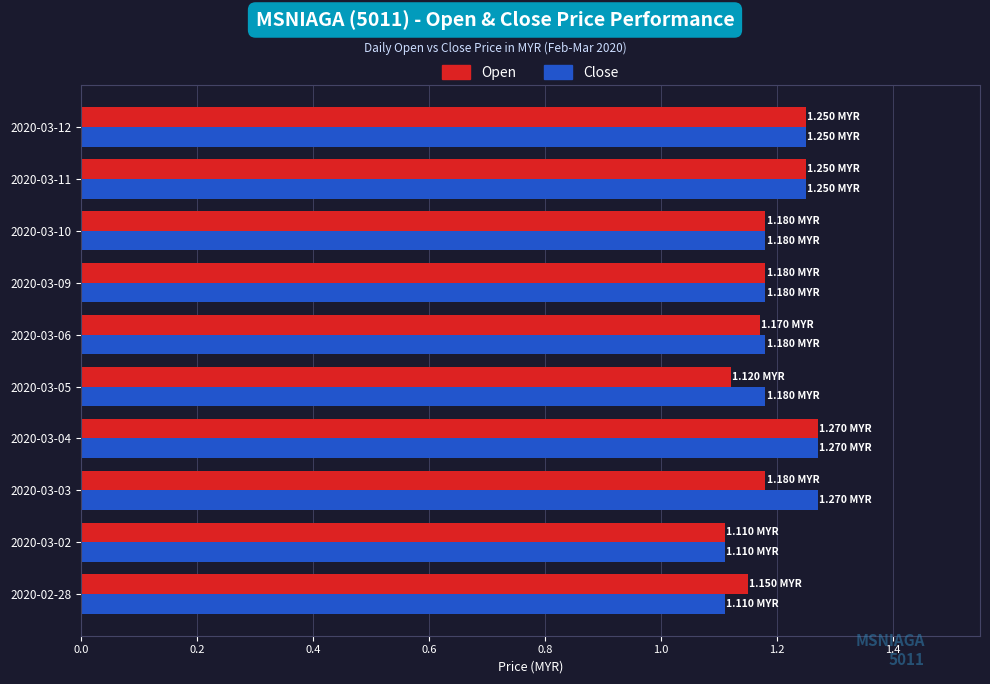

What is the total value across all series at 2020-03-12?

2.5